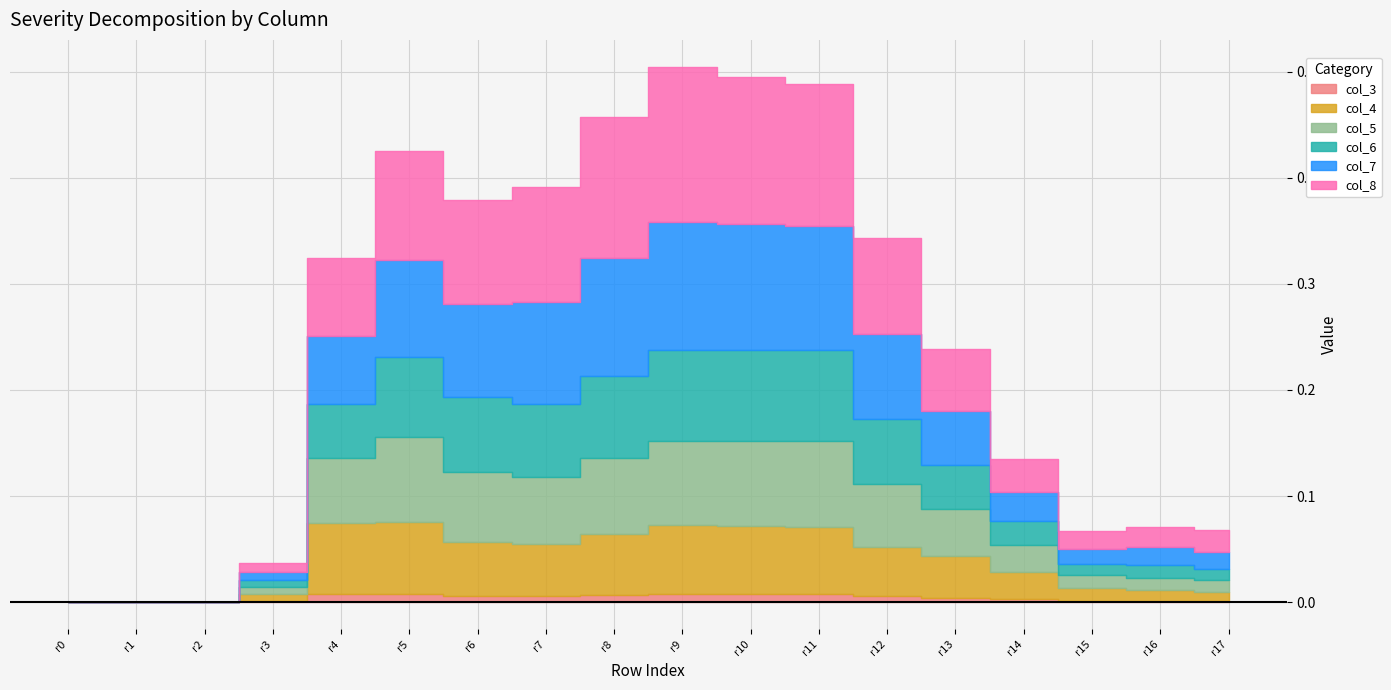

What is the difference between the maximum and minimum values in the col_8 series?

0.1